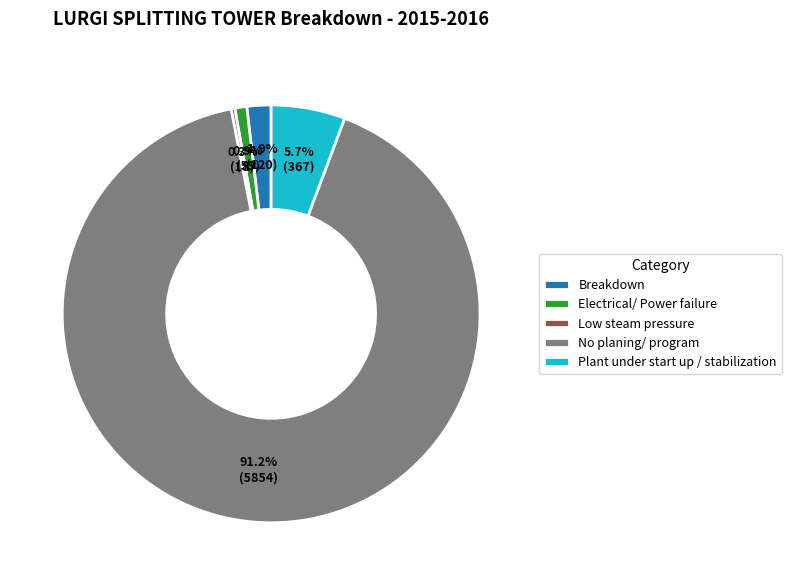

True or false: Plant under start up / stabilization accounts for 6% of the total.

True